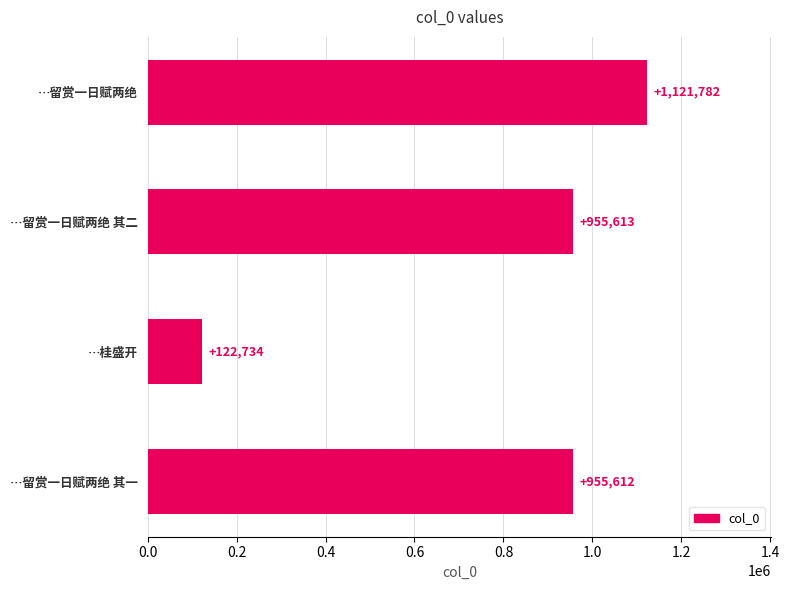

What position from the left is 中秋后两日自上沙回闻千岩观下岩桂盛开复舣石湖留赏一日赋两绝 其二?

2